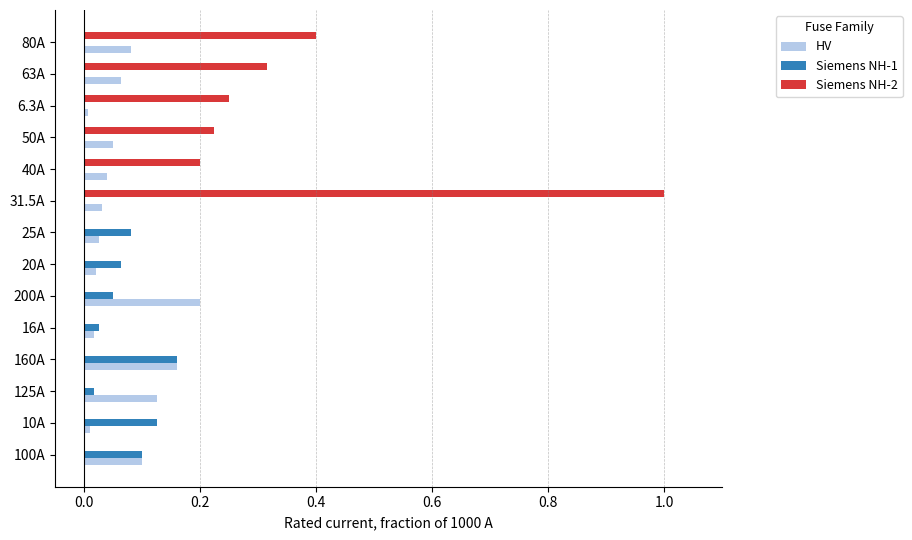

Which series has the largest total across all categories?

Siemens NH-2